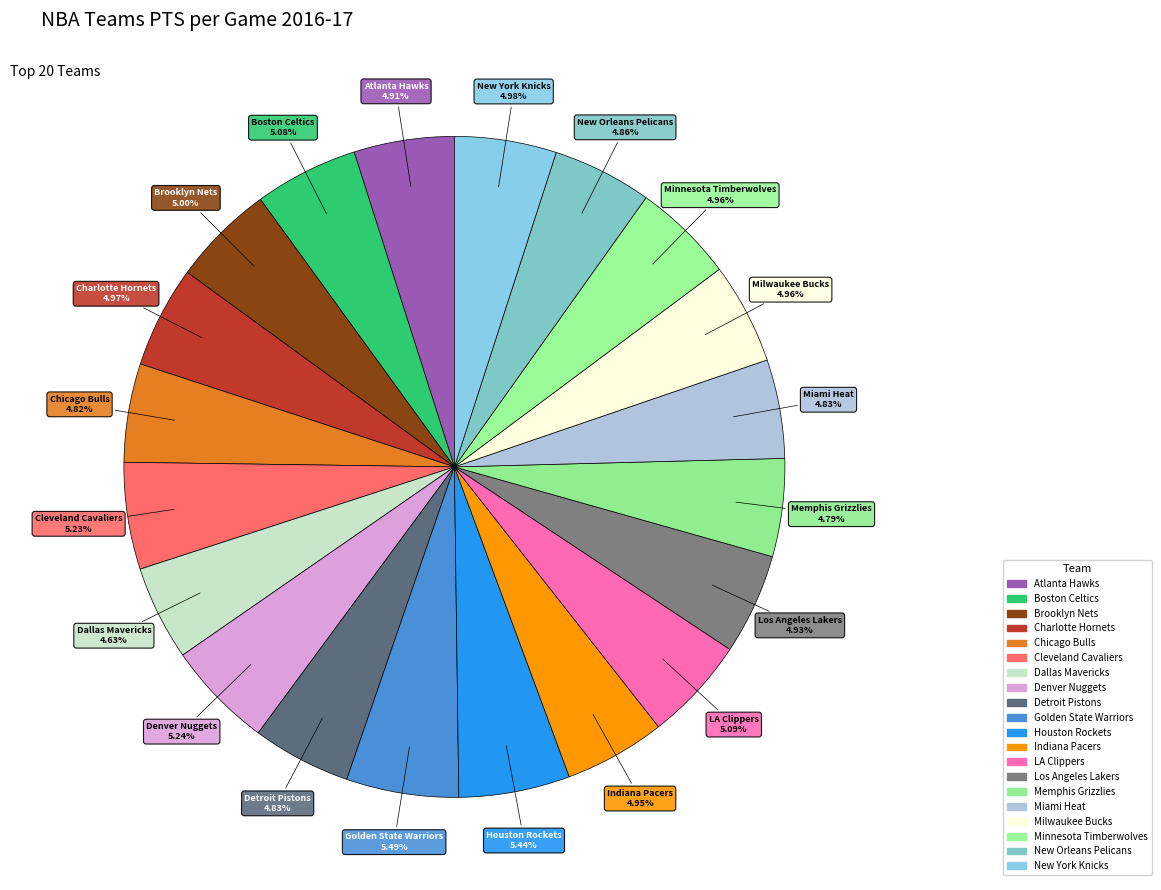

True or false: Atlanta Hawks accounts for 5% of the total.

True